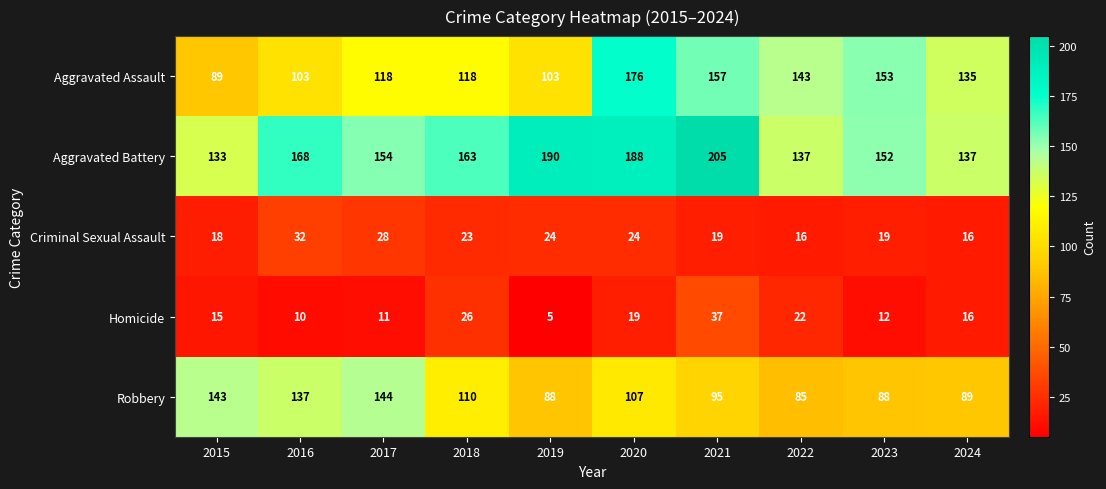

At which category is the sum across all series the highest?

2020